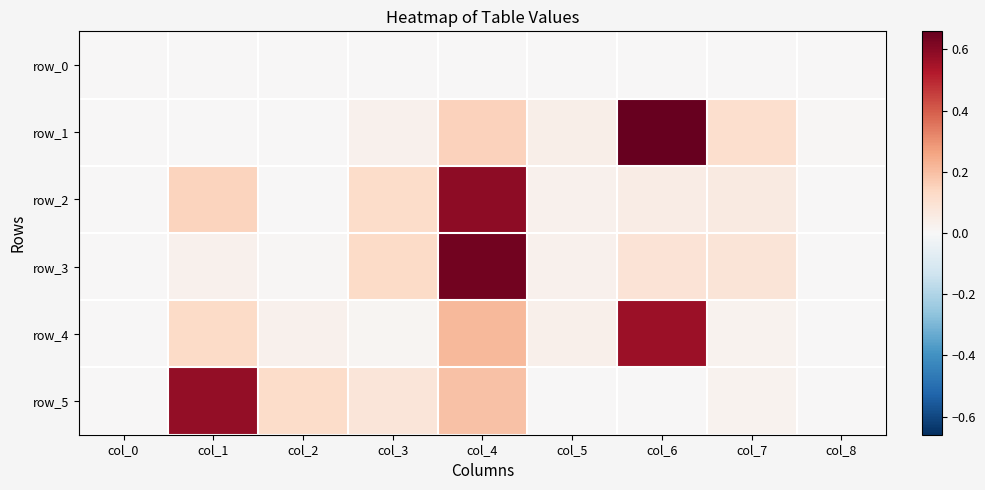

What is the difference between the second highest and minimum values in the row_2 series?

0.1